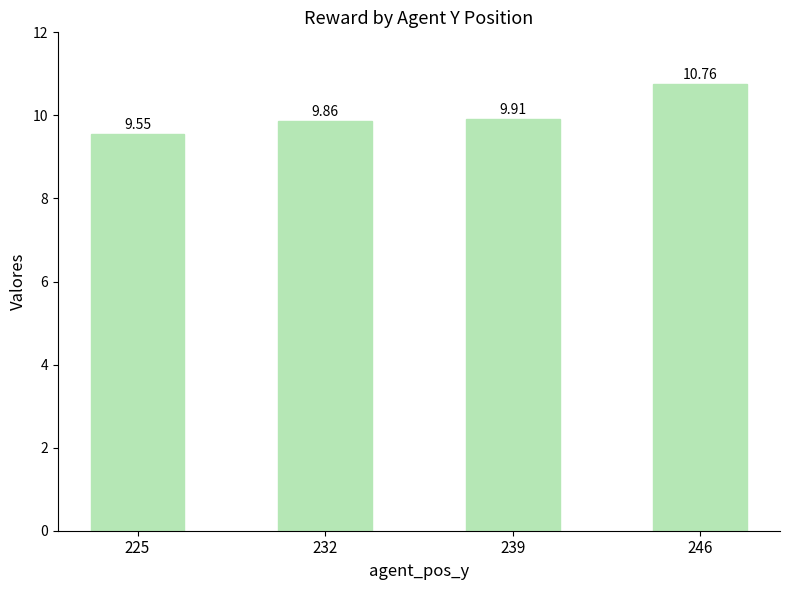

How many data points does each series have?

4